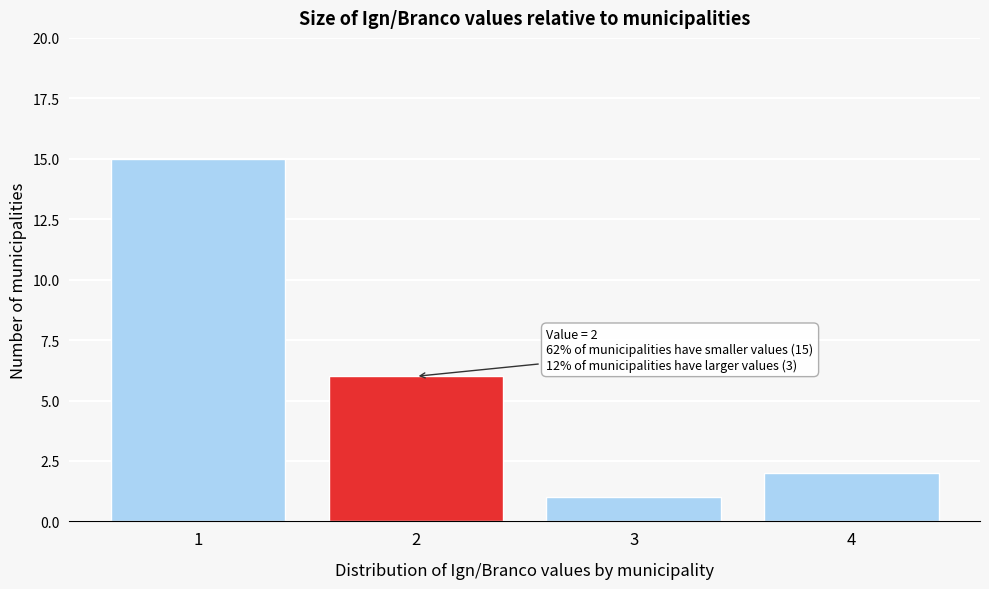

Reading left to right, transcribe all the data shown in this chart.

1=15	2=6	3=1	4=2